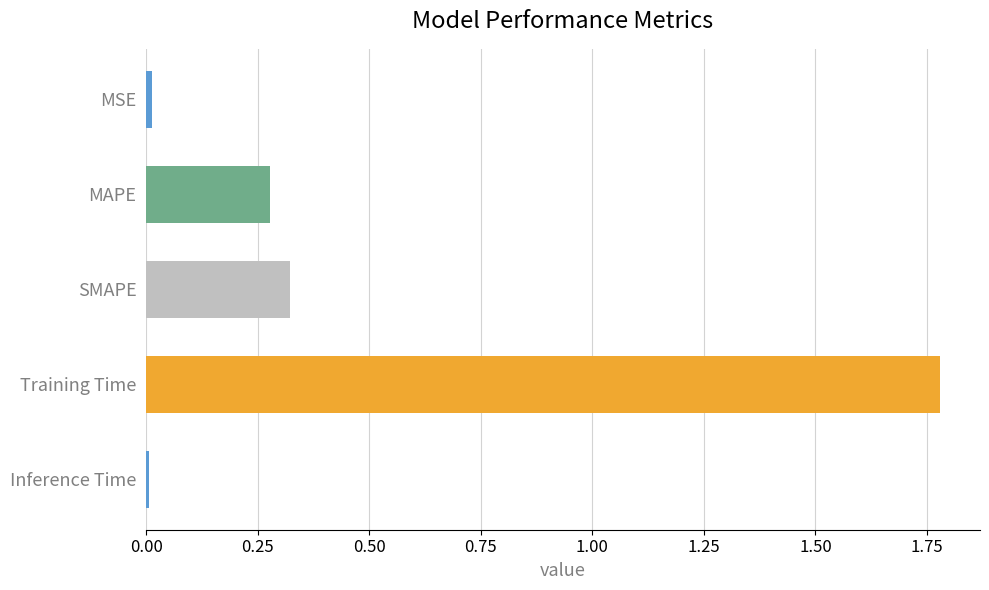

True or false: the data shows 0.0 at Inference Time.

True